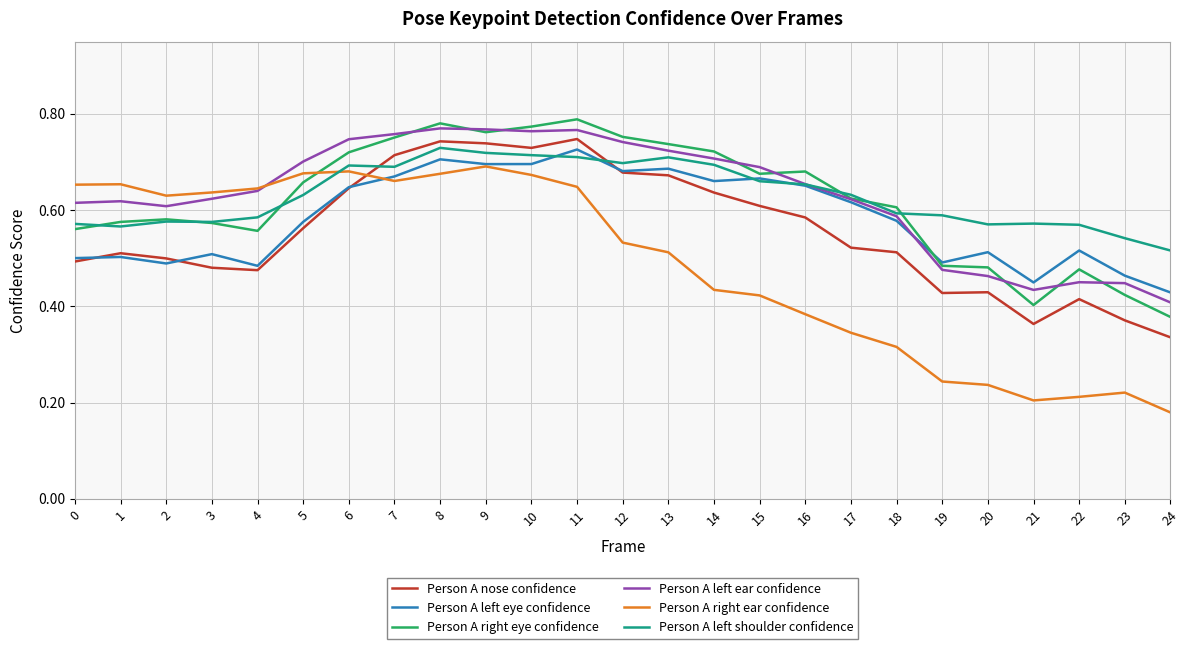

At which label does Person A right eye confidence reach its minimum?

24